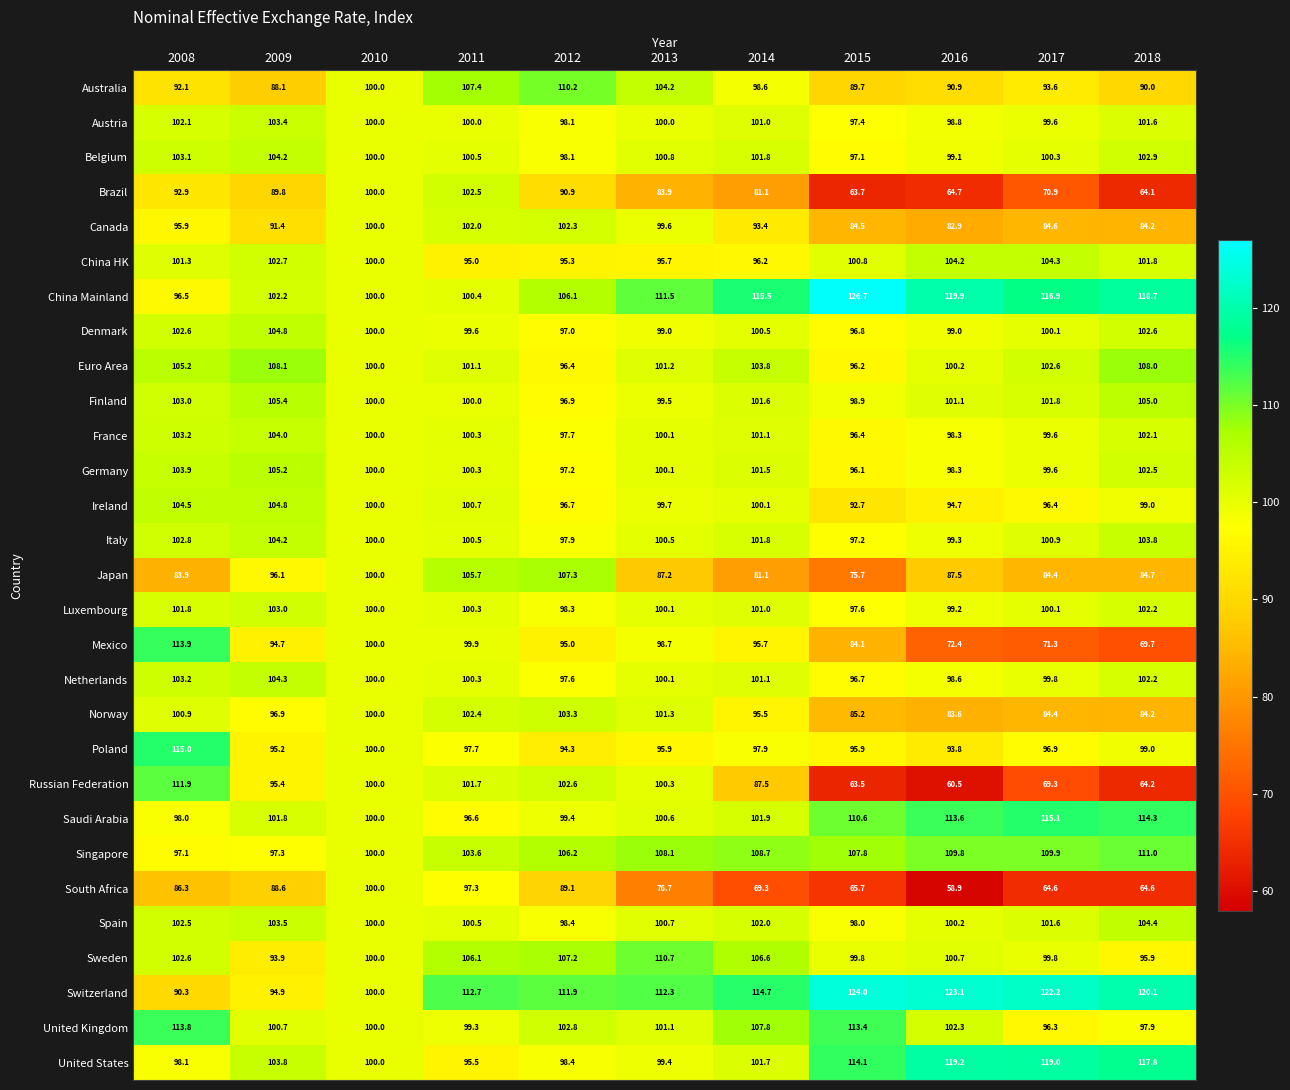

Is it true that Brazil equals 64.1 at 2018?

True